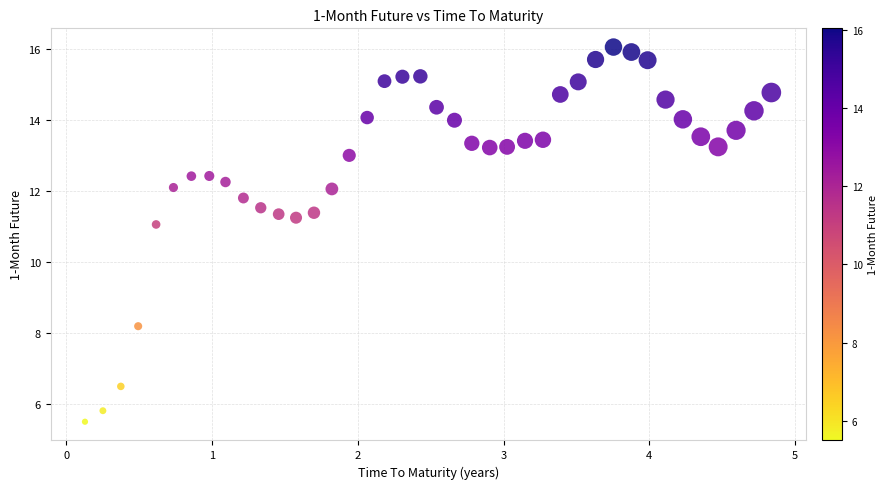

What Y value in the scatter plot is closest to 10?

11.1